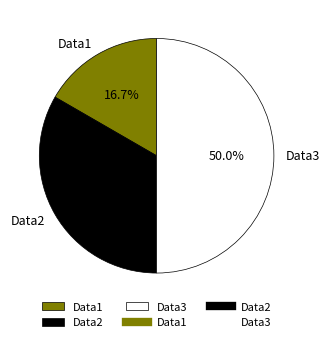

What is the largest slice in the pie chart?

Data3